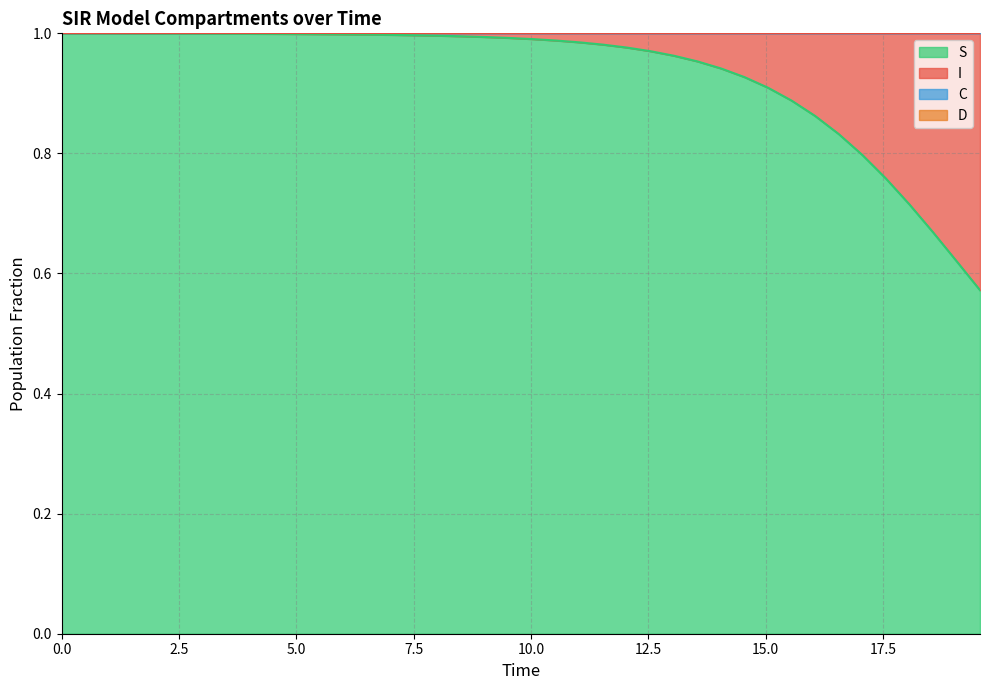

What is the value of the S point at the 30th from the left?

0.9